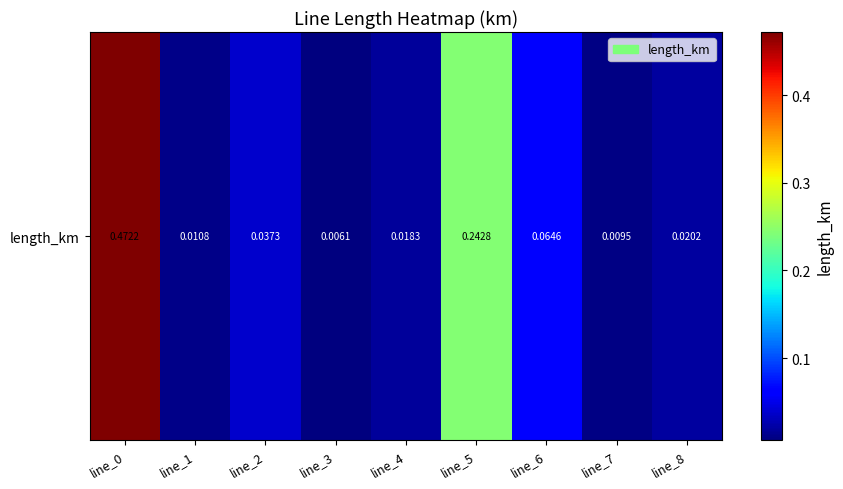

True or false: the data shows 0.0 at line_4.

False